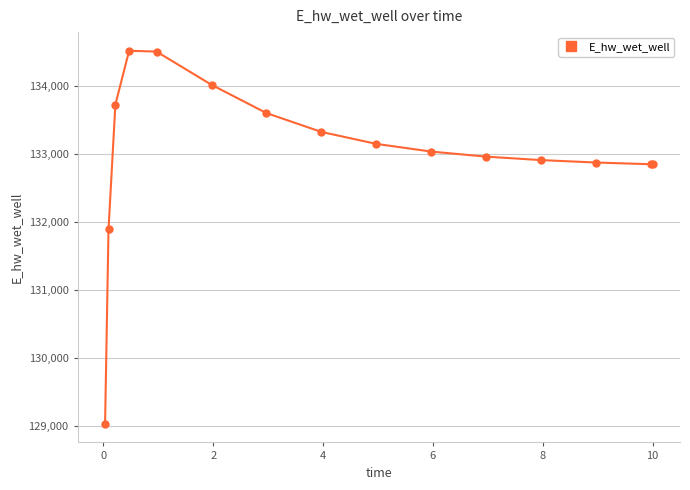

What is the difference between the maximum and second lowest values?

2625.1